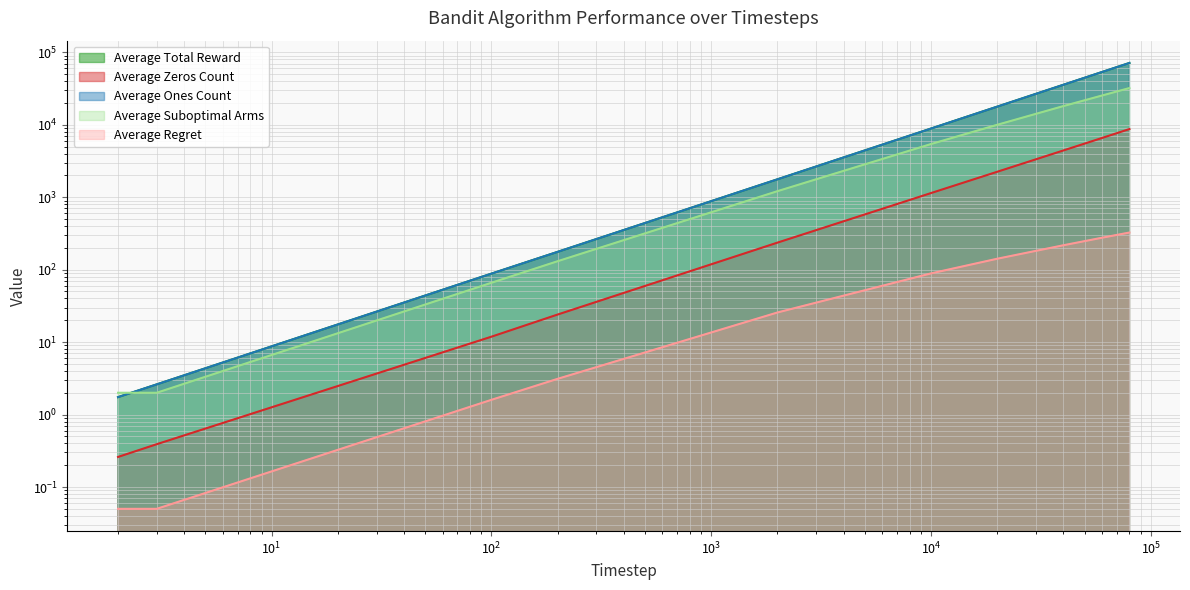

Reading right to left, extract all data points from this chart.

Average Total Reward: 71277.5	53432.6	35586.0	17758.0	8859.9	1764.1	176.0	88.1	2.6	1.7
Average Zeros Count: 8722.5	6567.4	4414.0	2242.0	1140.1	235.9	24.0	11.9	0.4	0.3
Average Ones Count: 71277.5	53432.6	35586.0	17758.0	8859.9	1764.1	176.0	88.1	2.6	1.7
Average Suboptimal Arms: 32106.2	25309.7	18087.0	9979.5	5416.6	1210.1	130.7	66.0	2.0	2.0
Average Regret: 325.4	275.9	217.0	141.4	88.8	25.6	3.1	1.6	0.1	0.1